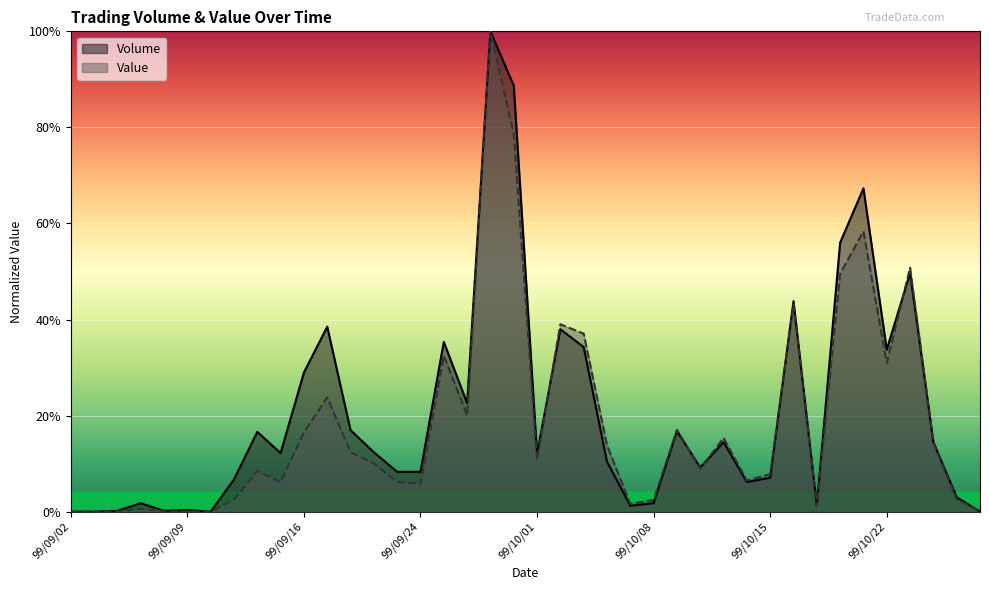

Is it true that Volume equals 0.2 at 99/10/11?

False